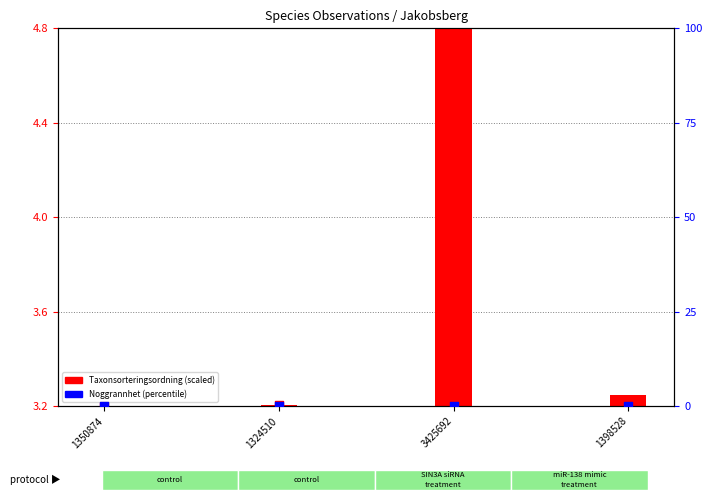

At how many categories does at least one series exceed 3?

4